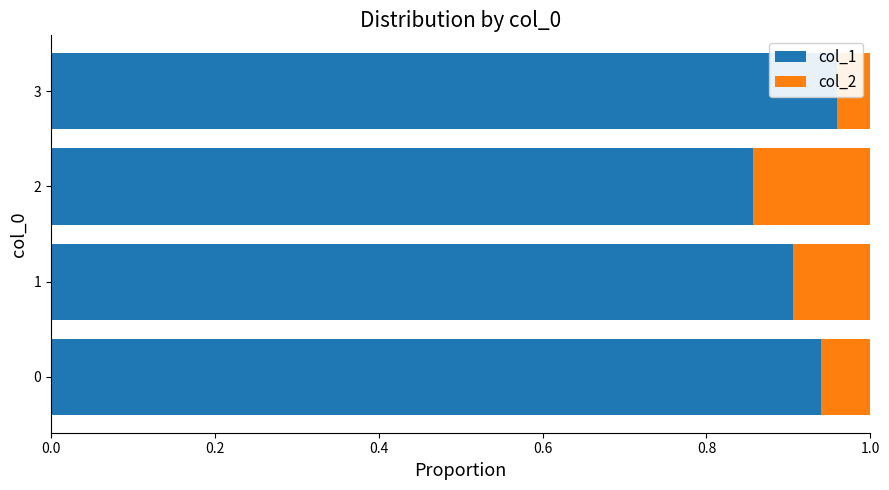

What is the value of the col_2 bar at the 1st from the left?

0.1